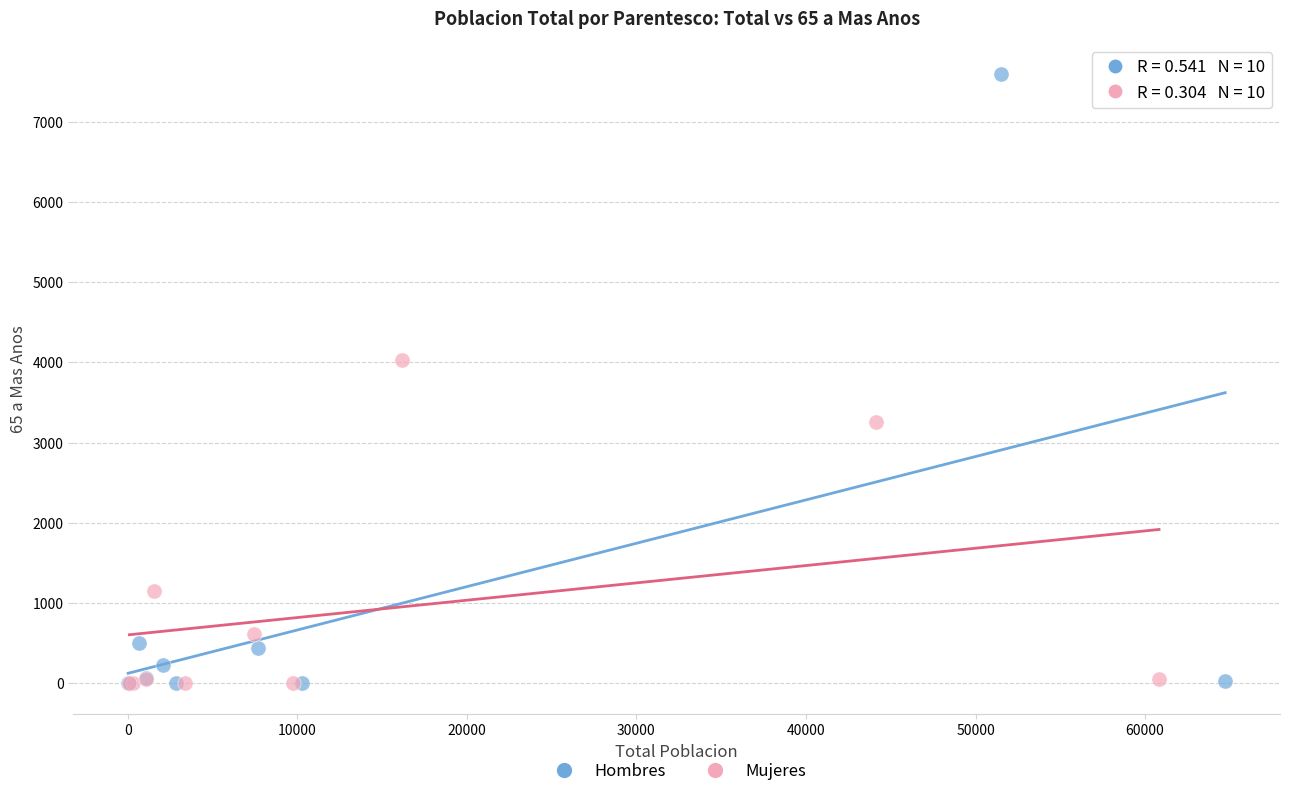

Which series reaches the maximum Y coordinate?

Hombres